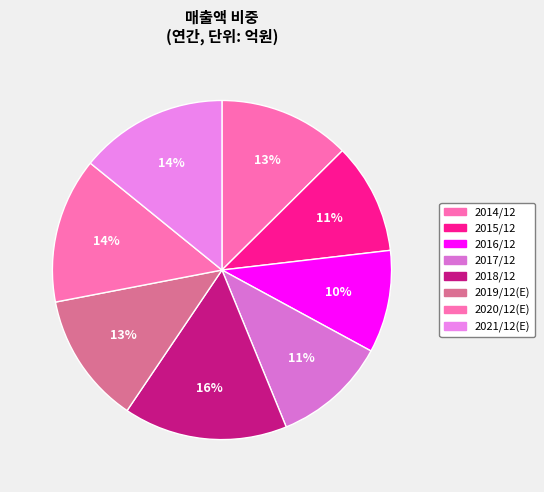

Rank the categories by value from highest to lowest.

2018/12, 2021/12(E), 2020/12(E), 2014/12, 2019/12(E), 2017/12, 2015/12, 2016/12